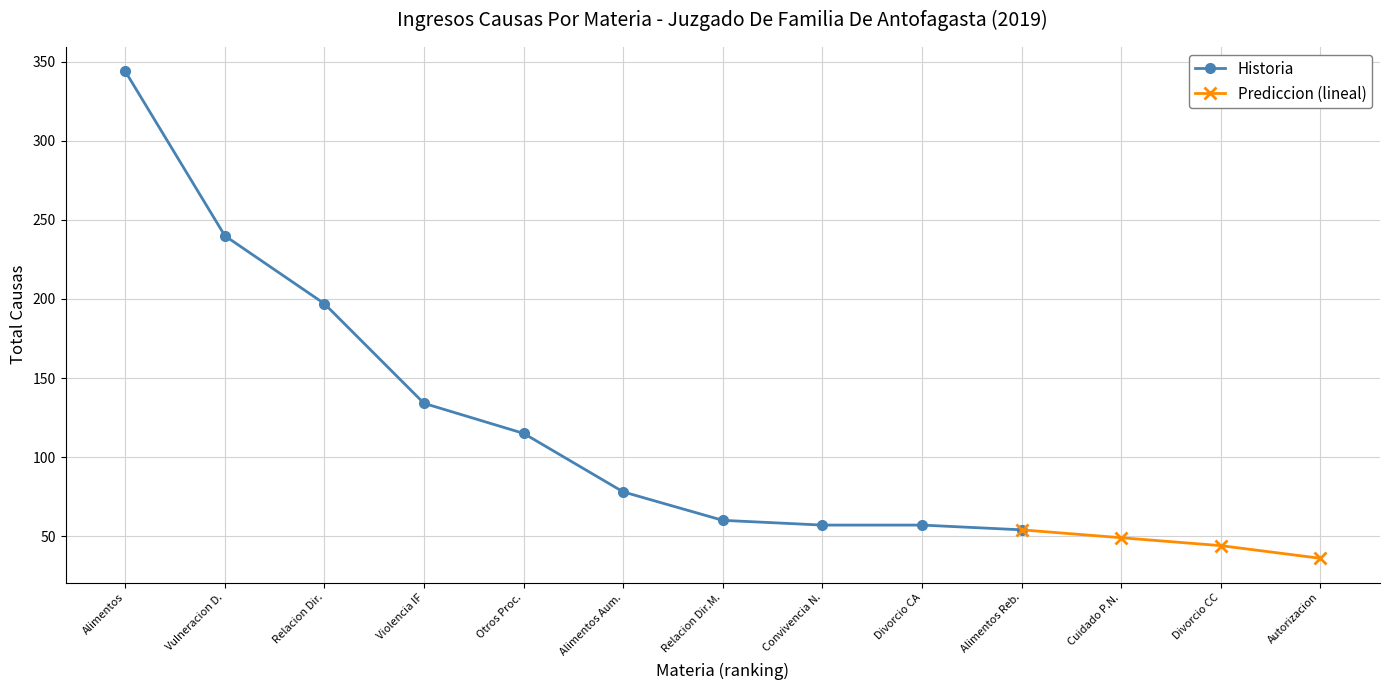

How many intersections are there between Otros procedimientos and Alimentos?

1